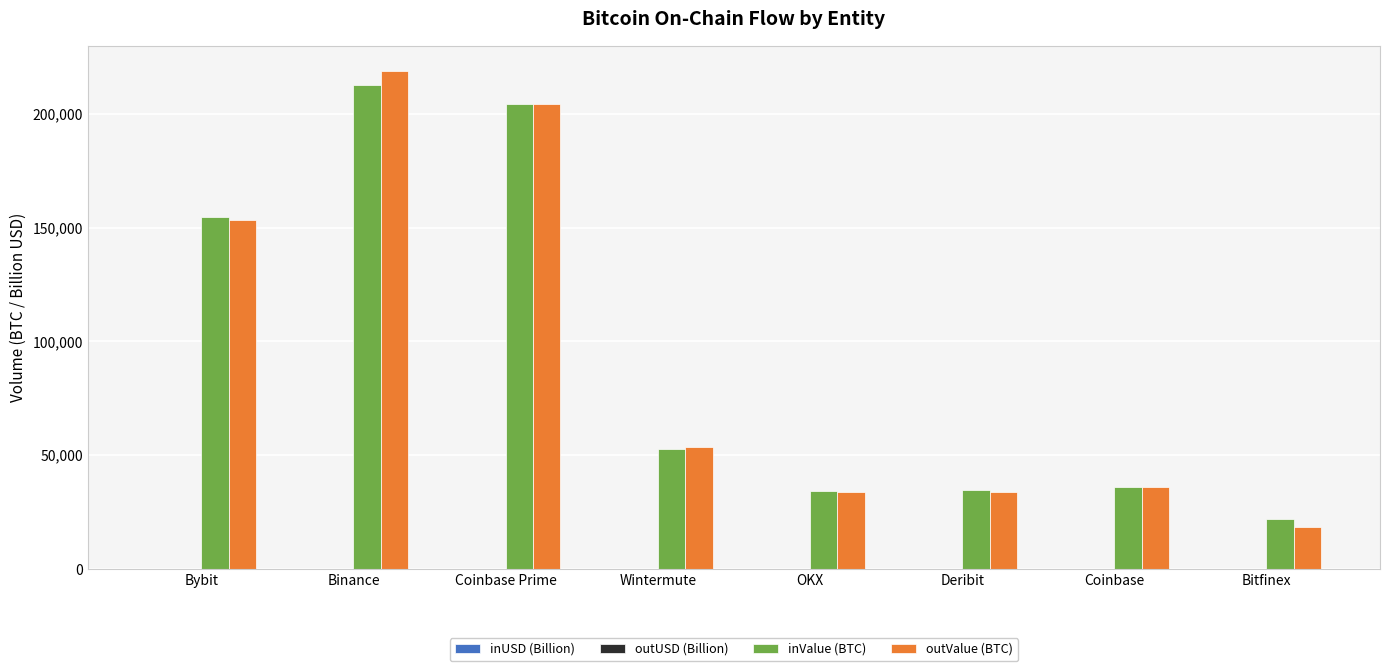

What is the highest value of the inValue (BTC) series?

212707.6